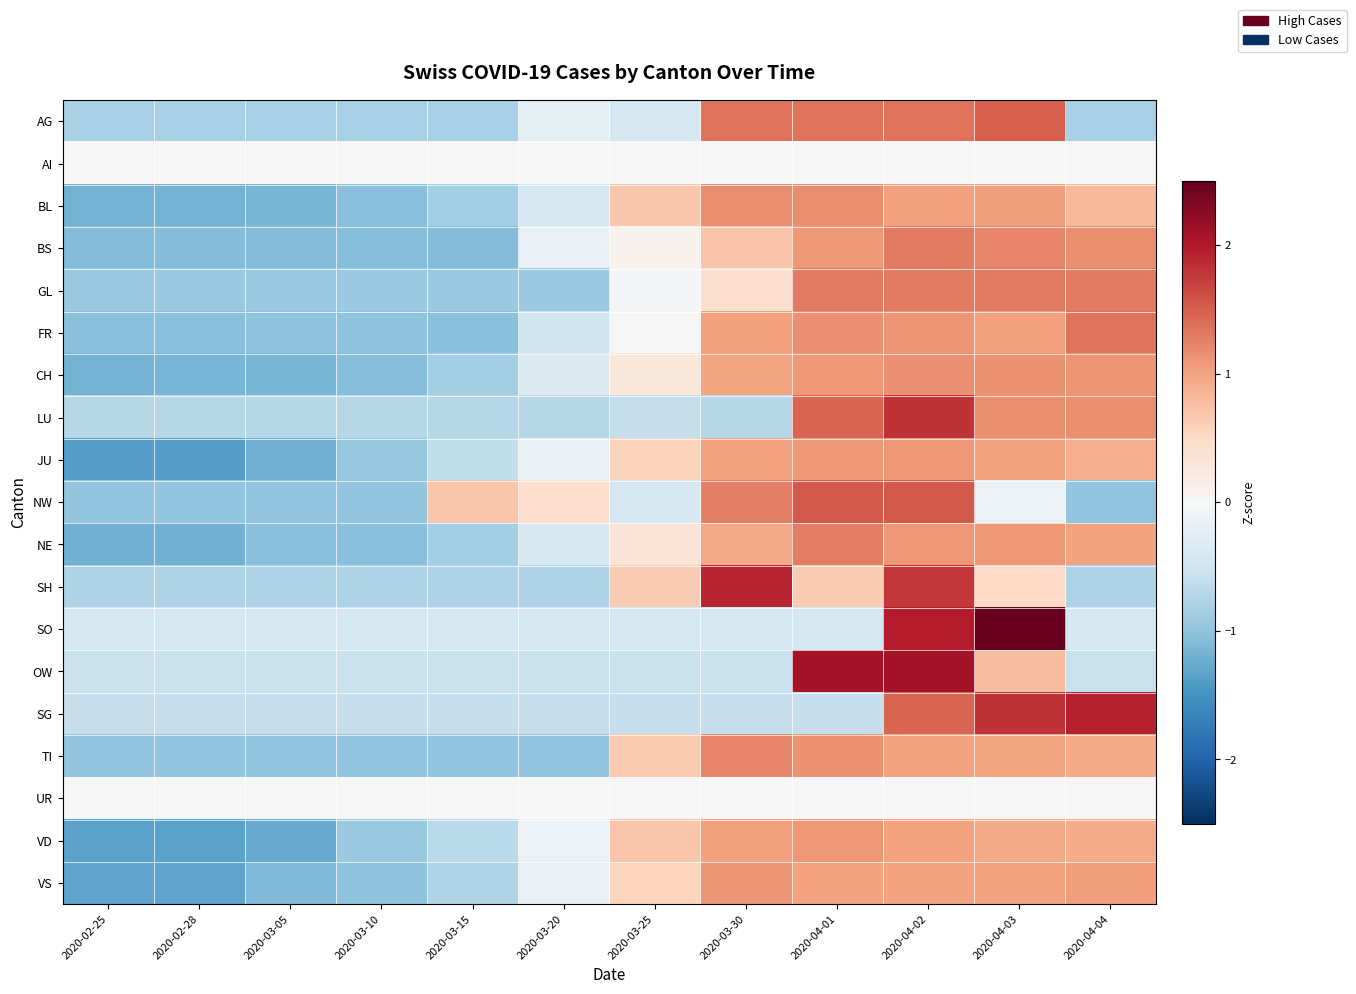

Reading right to left, transcribe all the data shown in this chart.

AG: 2020-04-04=-0.8	2020-04-03=1.5	2020-04-02=1.4	2020-04-01=1.4	2020-03-30=1.4	2020-03-25=-0.4	2020-03-20=-0.2	2020-03-15=-0.8	2020-03-10=-0.8	2020-03-05=-0.8	2020-02-28=-0.8	2020-02-25=-0.8
AI: 2020-04-04=0.0	2020-04-03=0.0	2020-04-02=0.0	2020-04-01=0.0	2020-03-30=0.0	2020-03-25=0.0	2020-03-20=0.0	2020-03-15=0.0	2020-03-10=0.0	2020-03-05=0.0	2020-02-28=0.0	2020-02-25=0.0
BL: 2020-04-04=0.8	2020-04-03=1.0	2020-04-02=1.0	2020-04-01=1.2	2020-03-30=1.2	2020-03-25=0.7	2020-03-20=-0.4	2020-03-15=-0.9	2020-03-10=-1.0	2020-03-05=-1.2	2020-02-28=-1.2	2020-02-25=-1.2
BS: 2020-04-04=1.2	2020-04-03=1.2	2020-04-02=1.3	2020-04-01=1.1	2020-03-30=0.7	2020-03-25=0.1	2020-03-20=-0.2	2020-03-15=-1.1	2020-03-10=-1.1	2020-03-05=-1.1	2020-02-28=-1.1	2020-02-25=-1.1
GL: 2020-04-04=1.3	2020-04-03=1.3	2020-04-02=1.3	2020-04-01=1.3	2020-03-30=0.4	2020-03-25=-0.0	2020-03-20=-0.9	2020-03-15=-0.9	2020-03-10=-0.9	2020-03-05=-0.9	2020-02-28=-0.9	2020-02-25=-0.9
FR: 2020-04-04=1.3	2020-04-03=1.0	2020-04-02=1.1	2020-04-01=1.1	2020-03-30=1.0	2020-03-25=0.0	2020-03-20=-0.5	2020-03-15=-1.0	2020-03-10=-1.0	2020-03-05=-1.0	2020-02-28=-1.0	2020-02-25=-1.0
CH: 2020-04-04=1.1	2020-04-03=1.1	2020-04-02=1.1	2020-04-01=1.1	2020-03-30=1.0	2020-03-25=0.3	2020-03-20=-0.4	2020-03-15=-0.8	2020-03-10=-1.1	2020-03-05=-1.1	2020-02-28=-1.2	2020-02-25=-1.2
LU: 2020-04-04=1.2	2020-04-03=1.2	2020-04-02=1.8	2020-04-01=1.5	2020-03-30=-0.7	2020-03-25=-0.6	2020-03-20=-0.7	2020-03-15=-0.7	2020-03-10=-0.7	2020-03-05=-0.7	2020-02-28=-0.7	2020-02-25=-0.7
JU: 2020-04-04=0.9	2020-04-03=1.0	2020-04-02=1.1	2020-04-01=1.1	2020-03-30=1.0	2020-03-25=0.6	2020-03-20=-0.2	2020-03-15=-0.6	2020-03-10=-0.9	2020-03-05=-1.2	2020-02-28=-1.4	2020-02-25=-1.4
NW: 2020-04-04=-1.0	2020-04-03=-0.1	2020-04-02=1.5	2020-04-01=1.5	2020-03-30=1.3	2020-03-25=-0.4	2020-03-20=0.4	2020-03-15=0.7	2020-03-10=-1.0	2020-03-05=-1.0	2020-02-28=-1.0	2020-02-25=-1.0
NE: 2020-04-04=1.0	2020-04-03=1.1	2020-04-02=1.1	2020-04-01=1.3	2020-03-30=0.9	2020-03-25=0.3	2020-03-20=-0.4	2020-03-15=-0.9	2020-03-10=-1.0	2020-03-05=-1.0	2020-02-28=-1.2	2020-02-25=-1.2
SH: 2020-04-04=-0.8	2020-04-03=0.5	2020-04-02=1.8	2020-04-01=0.6	2020-03-30=1.9	2020-03-25=0.6	2020-03-20=-0.8	2020-03-15=-0.8	2020-03-10=-0.8	2020-03-05=-0.8	2020-02-28=-0.8	2020-02-25=-0.8
SO: 2020-04-04=-0.4	2020-04-03=2.5	2020-04-02=2.0	2020-04-01=-0.4	2020-03-30=-0.4	2020-03-25=-0.4	2020-03-20=-0.4	2020-03-15=-0.4	2020-03-10=-0.4	2020-03-05=-0.4	2020-02-28=-0.4	2020-02-25=-0.4
OW: 2020-04-04=-0.5	2020-04-03=0.8	2020-04-02=2.1	2020-04-01=2.1	2020-03-30=-0.5	2020-03-25=-0.5	2020-03-20=-0.5	2020-03-15=-0.5	2020-03-10=-0.5	2020-03-05=-0.5	2020-02-28=-0.5	2020-02-25=-0.5
SG: 2020-04-04=1.9	2020-04-03=1.8	2020-04-02=1.4	2020-04-01=-0.6	2020-03-30=-0.6	2020-03-25=-0.6	2020-03-20=-0.6	2020-03-15=-0.6	2020-03-10=-0.6	2020-03-05=-0.6	2020-02-28=-0.6	2020-02-25=-0.6
TI: 2020-04-04=1.0	2020-04-03=1.0	2020-04-02=1.0	2020-04-01=1.1	2020-03-30=1.2	2020-03-25=0.6	2020-03-20=-1.0	2020-03-15=-1.0	2020-03-10=-1.0	2020-03-05=-1.0	2020-02-28=-1.0	2020-02-25=-1.0
UR: 2020-04-04=0.0	2020-04-03=0.0	2020-04-02=0.0	2020-04-01=0.0	2020-03-30=0.0	2020-03-25=0.0	2020-03-20=0.0	2020-03-15=0.0	2020-03-10=0.0	2020-03-05=0.0	2020-02-28=0.0	2020-02-25=0.0
VD: 2020-04-04=0.9	2020-04-03=0.9	2020-04-02=1.0	2020-04-01=1.1	2020-03-30=1.0	2020-03-25=0.7	2020-03-20=-0.2	2020-03-15=-0.7	2020-03-10=-0.9	2020-03-05=-1.3	2020-02-28=-1.3	2020-02-25=-1.3
VS: 2020-04-04=1.0	2020-04-03=1.0	2020-04-02=1.0	2020-04-01=1.0	2020-03-30=1.1	2020-03-25=0.6	2020-03-20=-0.2	2020-03-15=-0.8	2020-03-10=-1.0	2020-03-05=-1.1	2020-02-28=-1.3	2020-02-25=-1.3